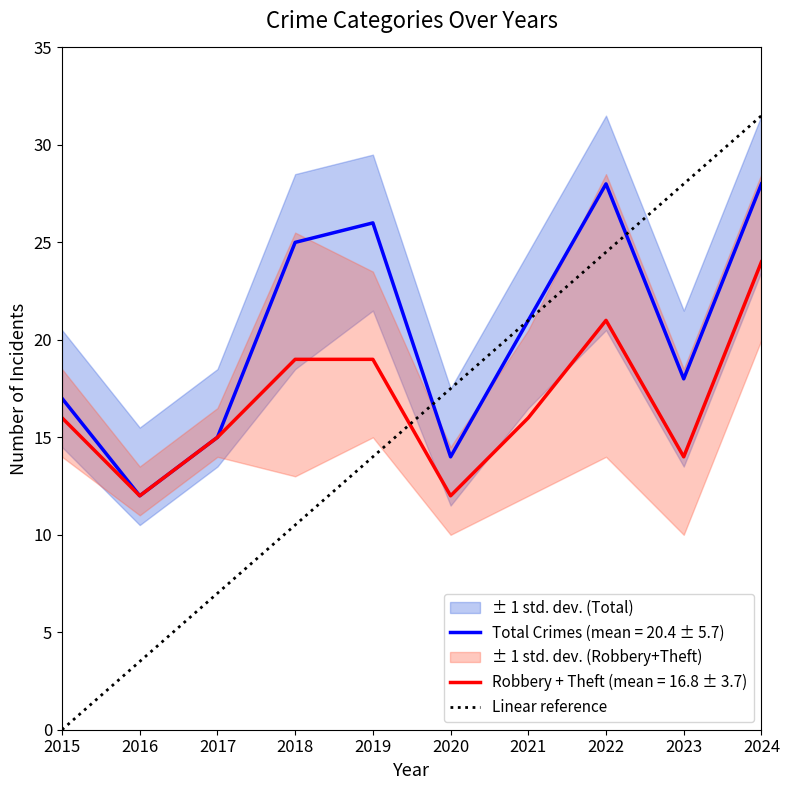

The value at 2019 is 14.0. True or false?

True